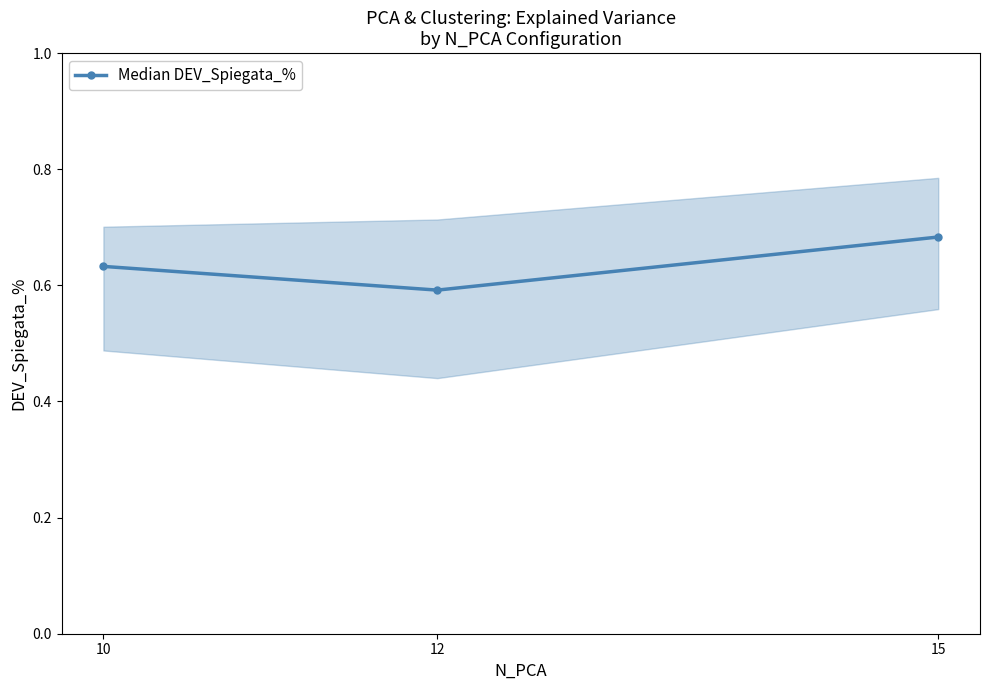

How many lines are shown in the chart?

1